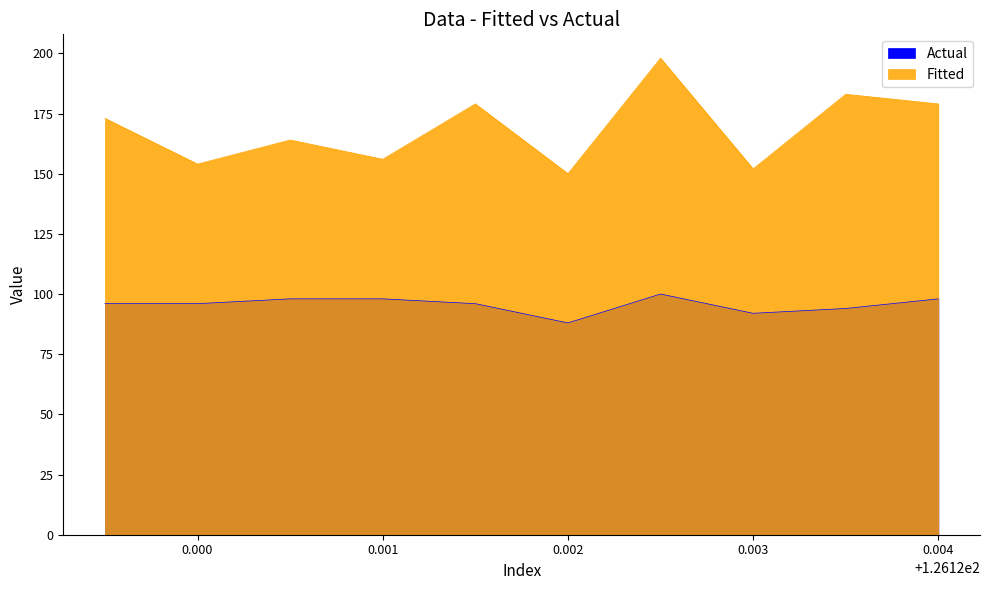

What are all the series names shown in the legend?

Actual, Fitted